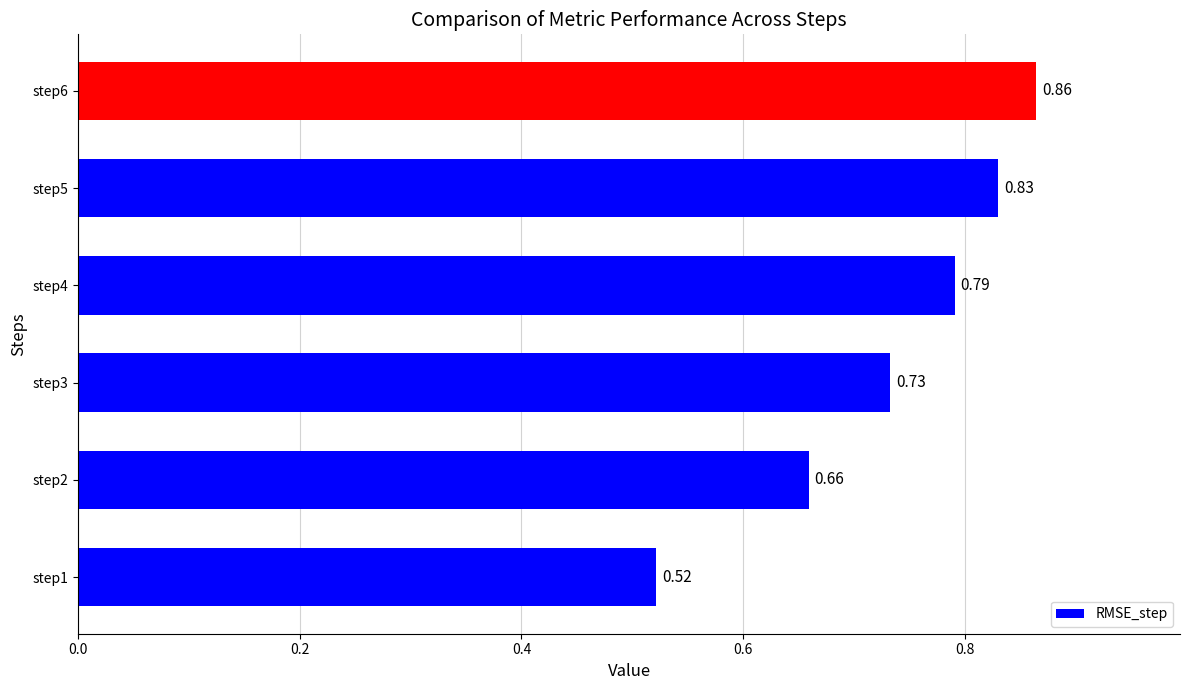

Rank the categories by value from lowest to highest.

step1, step2, step3, step4, step5, step6